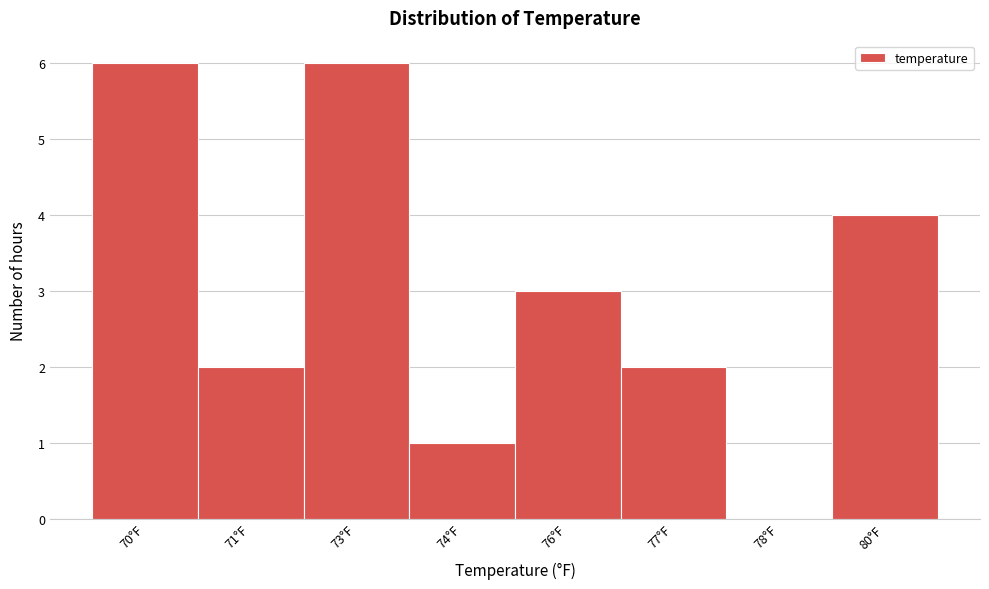

Reading left to right, transcribe all the data shown in this chart.

70°F=6	71°F=2	73°F=6	74°F=1	76°F=3	77°F=2	78°F=0	80°F=4